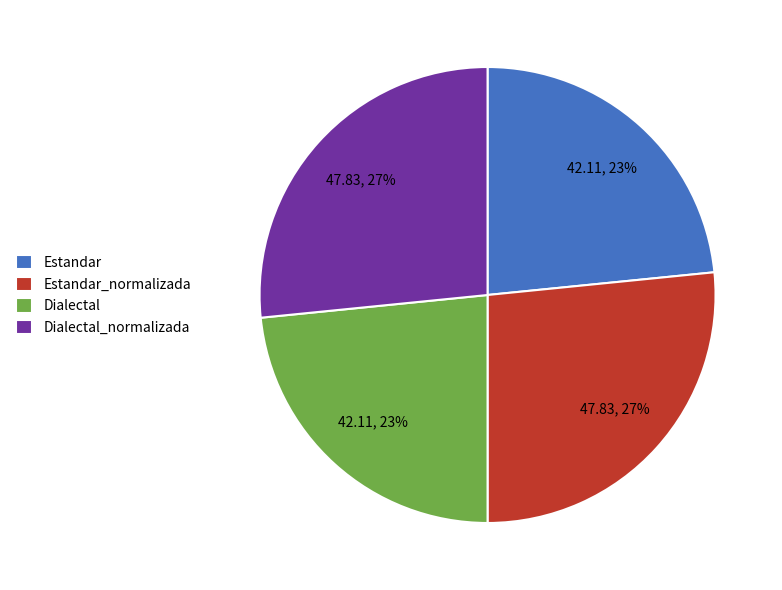

What percentage is the Estandar_normalizada slice, to the nearest percent?

27%